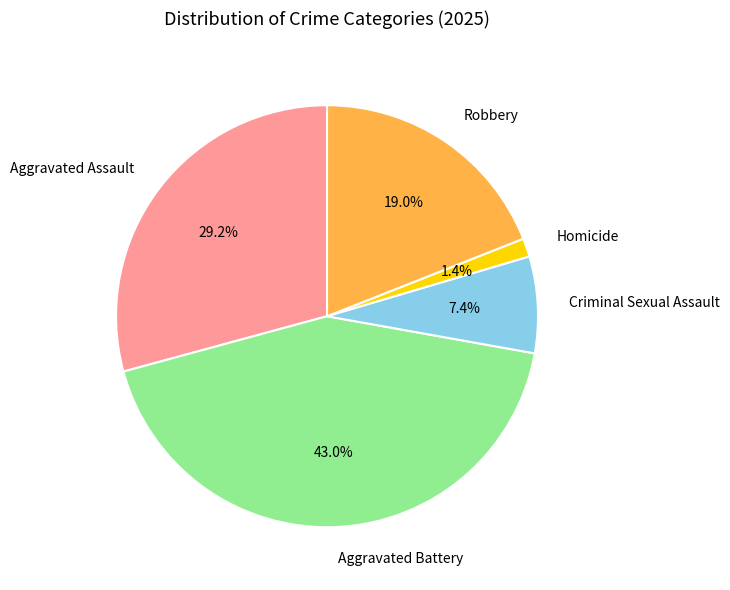

What is the largest slice in the pie chart?

Aggravated Battery